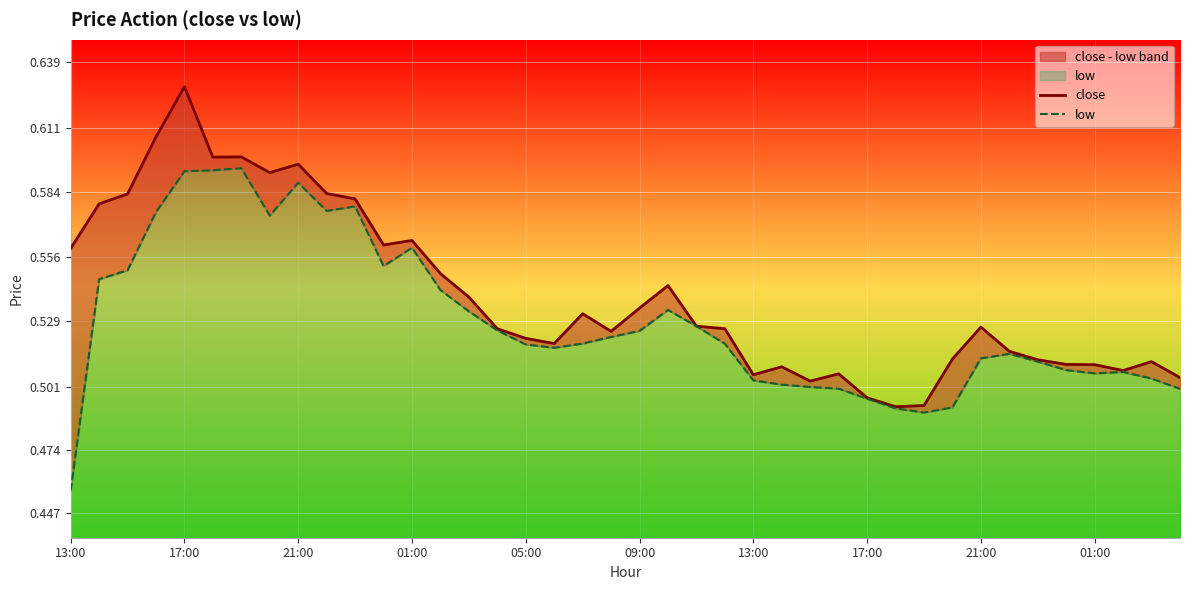

Where is close nearest to the value 0?

29